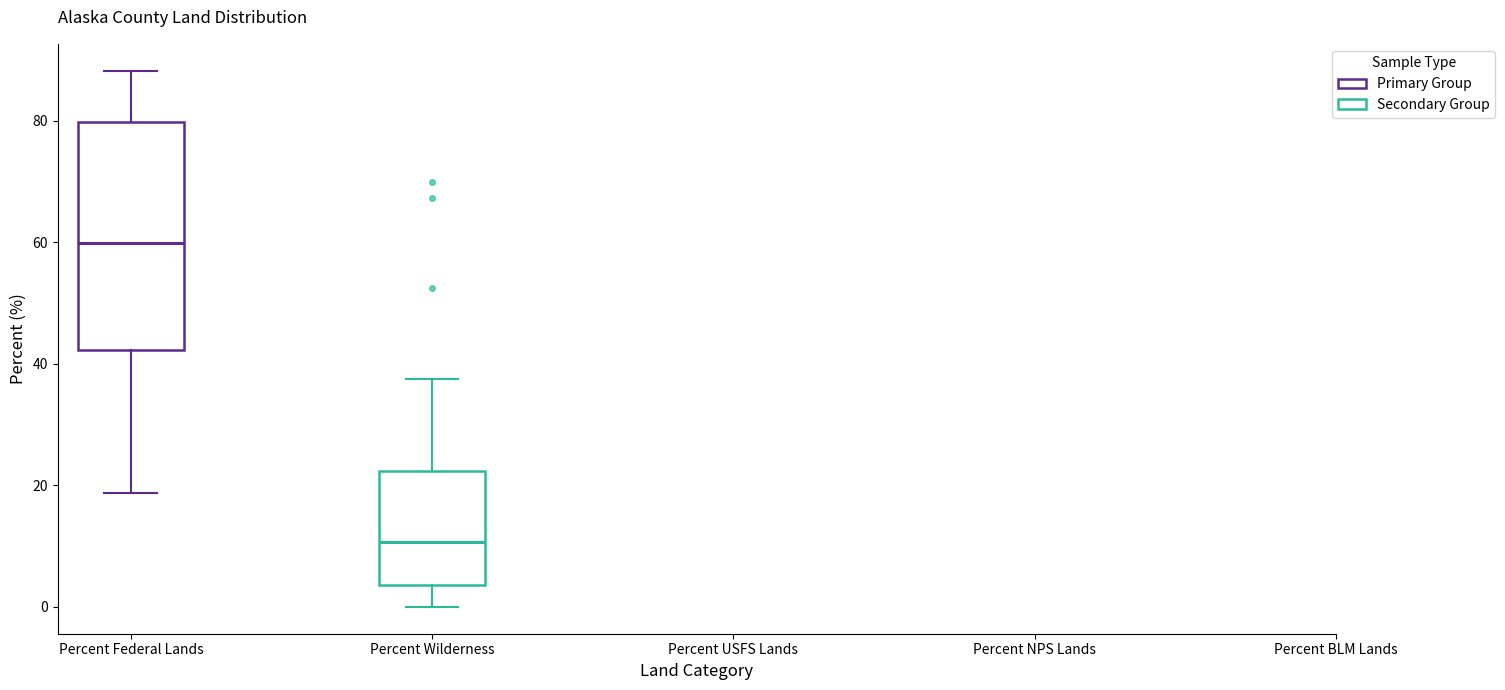

Which box's median line is the highest?

Percent Federal Lands